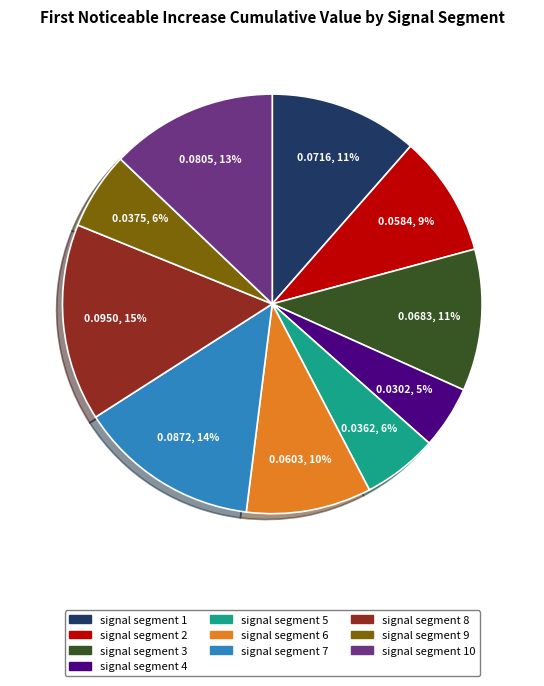

Is the sum of signal segment 6 and signal segment 5 greater than half?

No